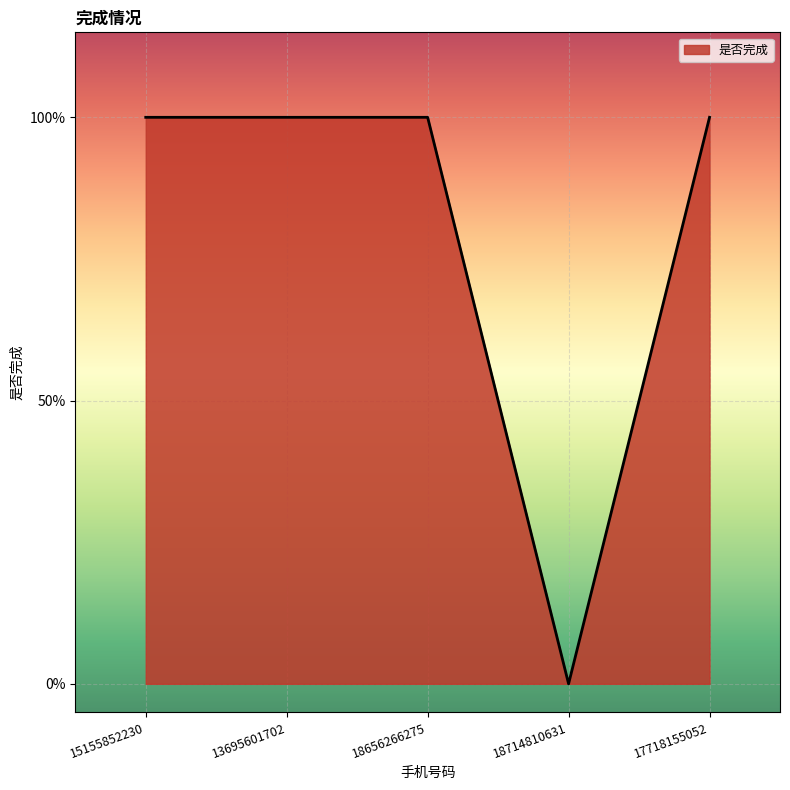

Does the chart have visible grid lines?

Yes